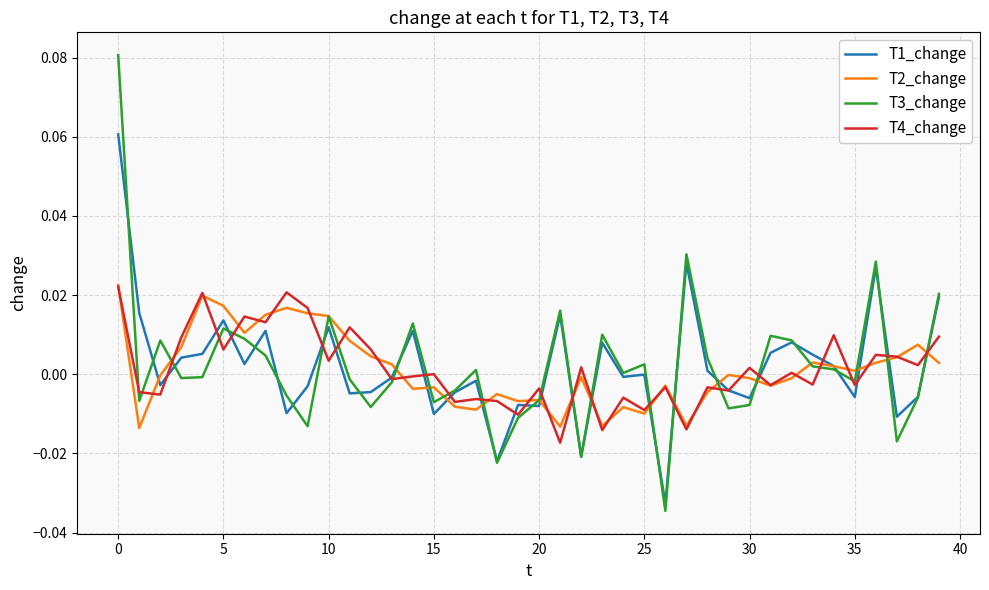

Which series has the largest range (max minus min)?

T3_change